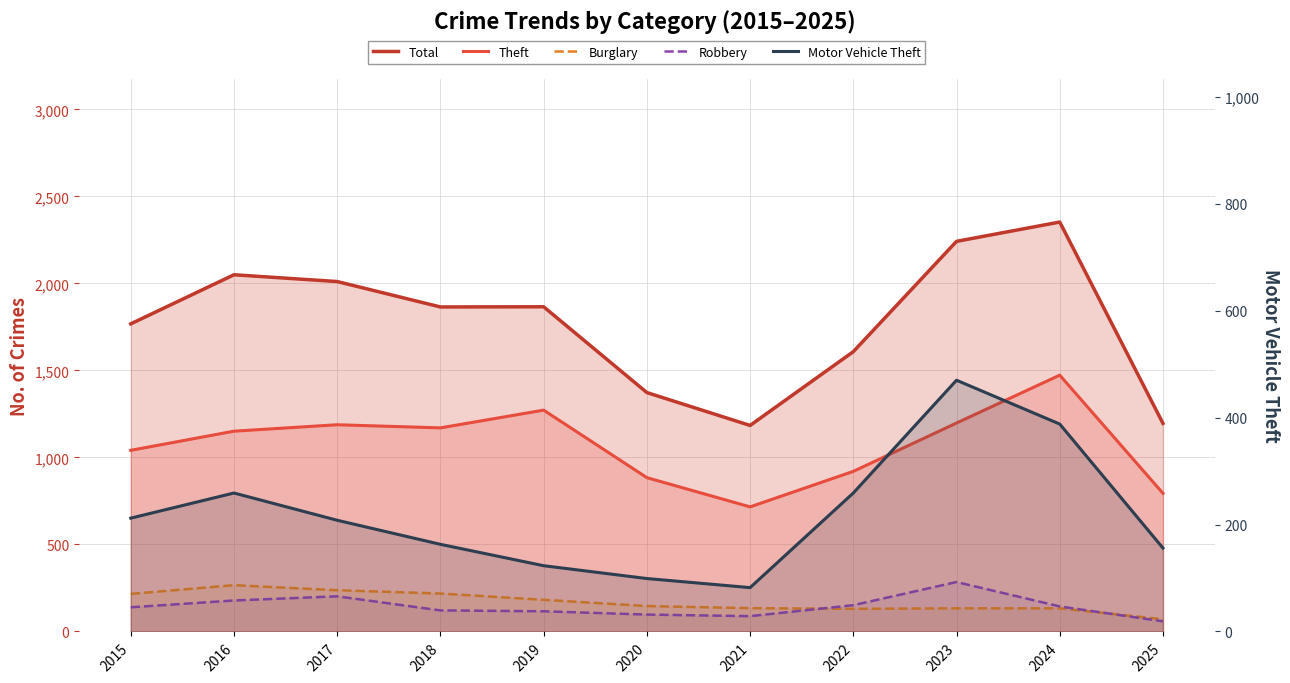

True or false: Total and Robbery cross at least once.

False